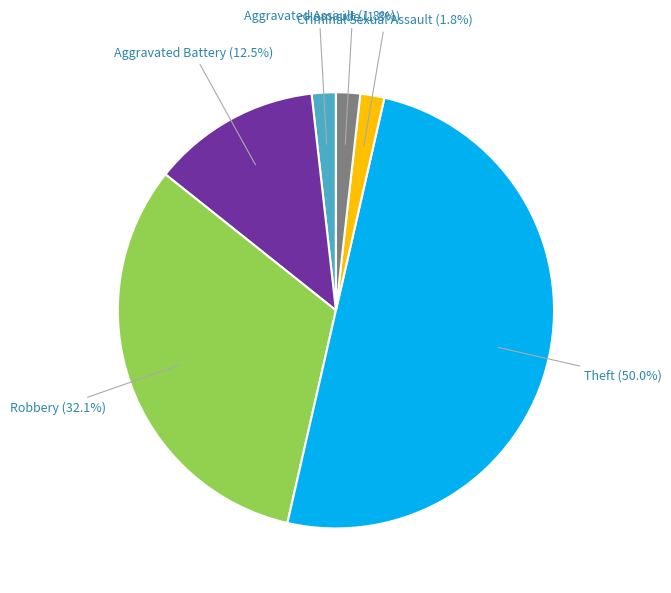

Count the number of slices in the pie.

6